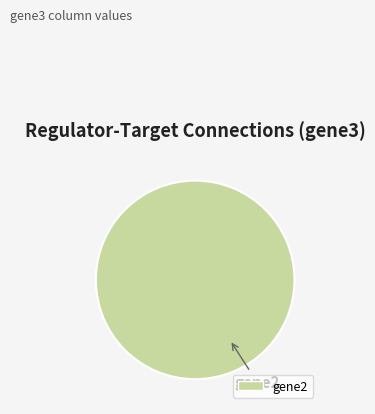

Does any single category account for the majority?

Yes